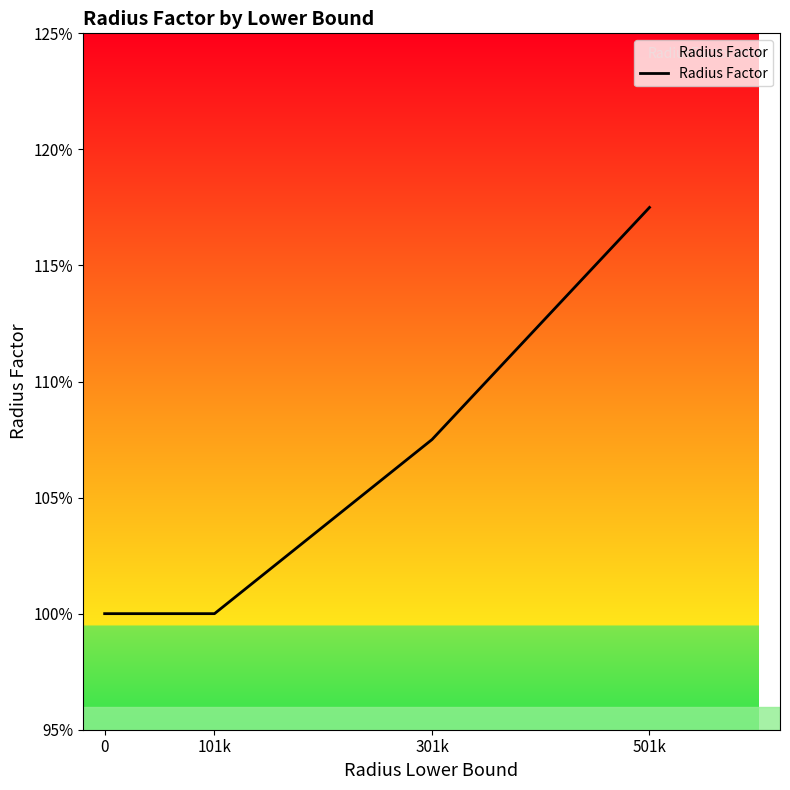

Does the chart display data point markers on the line(s)?

No